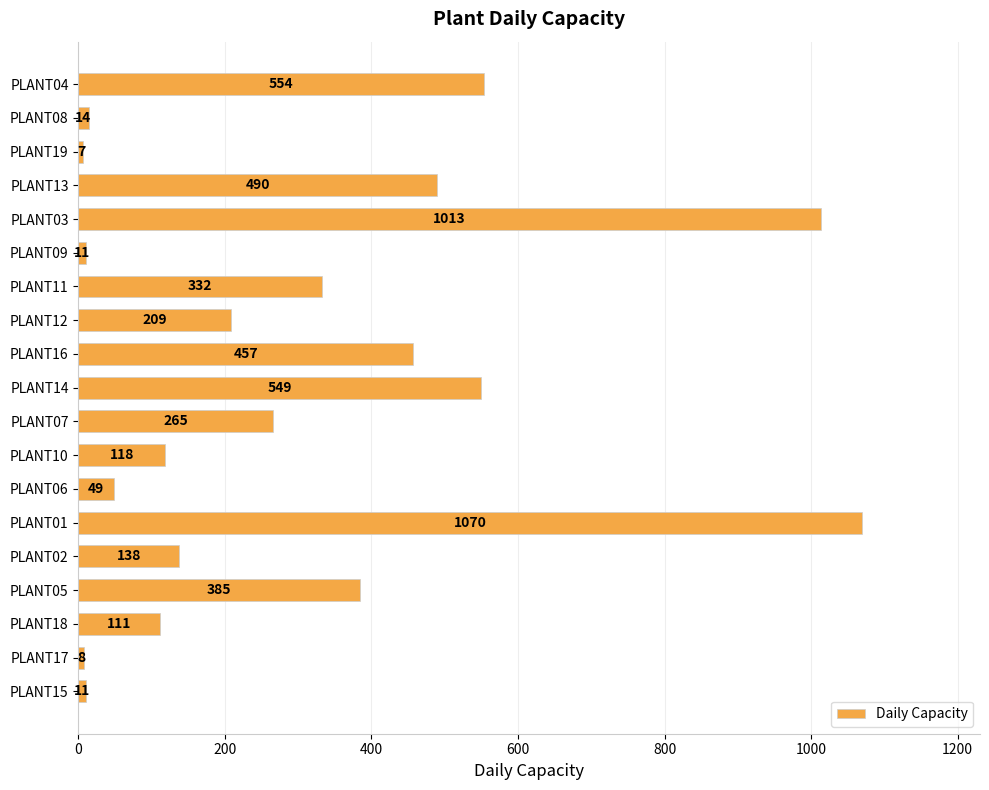

Count the number of data series in this chart.

1